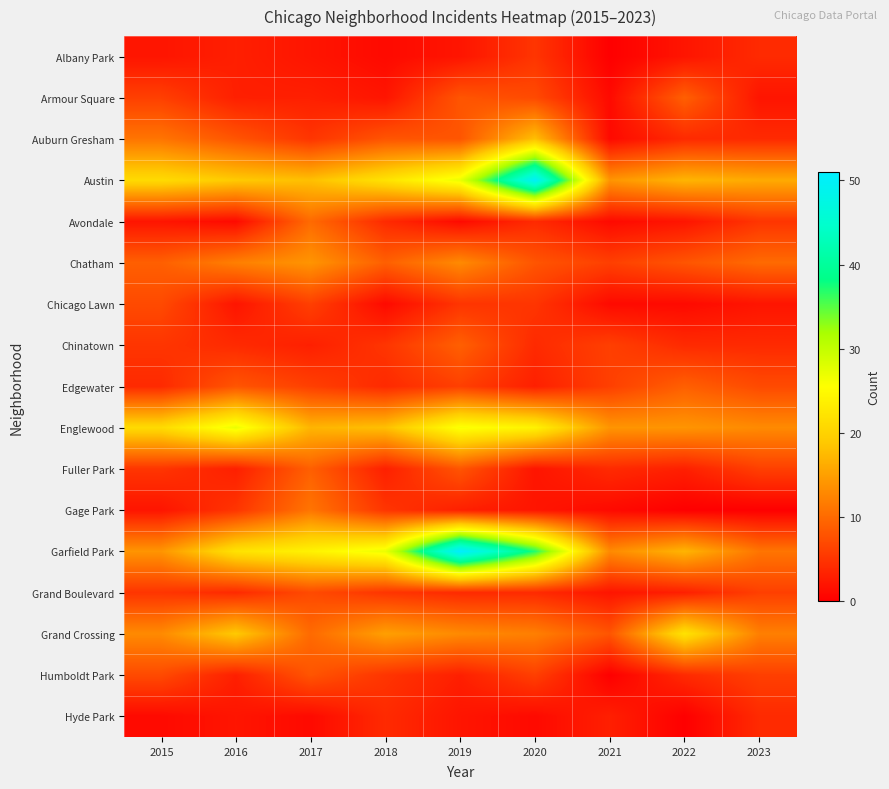

How many series are shown in this chart?

17